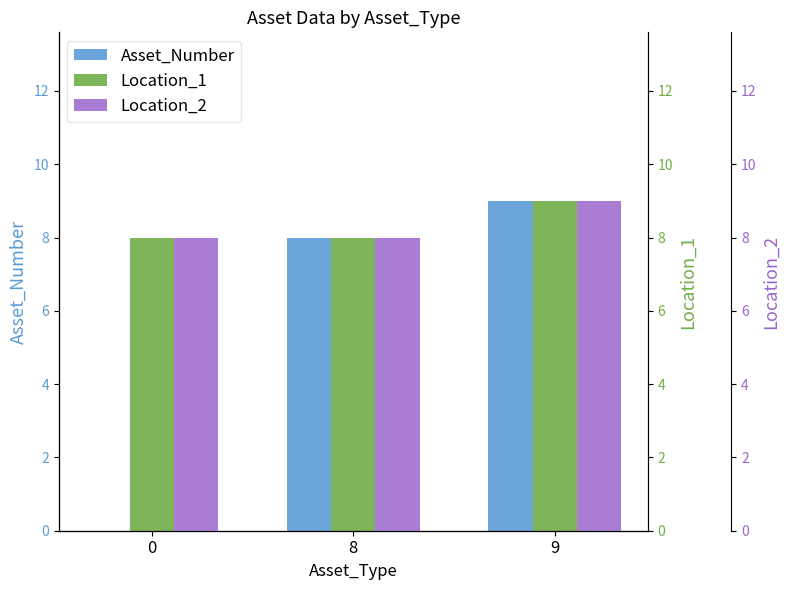

How many bars are there in each group?

3